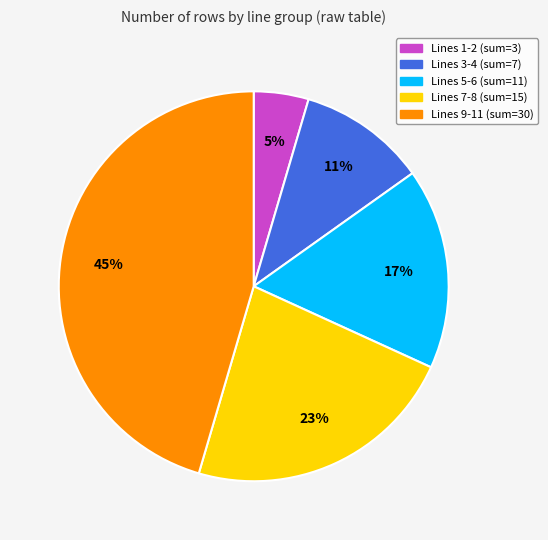

To the nearest percent, what is the average slice percentage?

20%